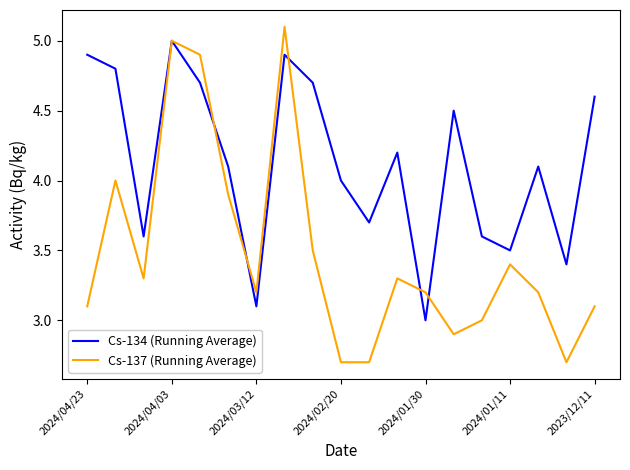

True or false: Cs-134 (Running Average) has more than 2 points higher than both neighbors.

True